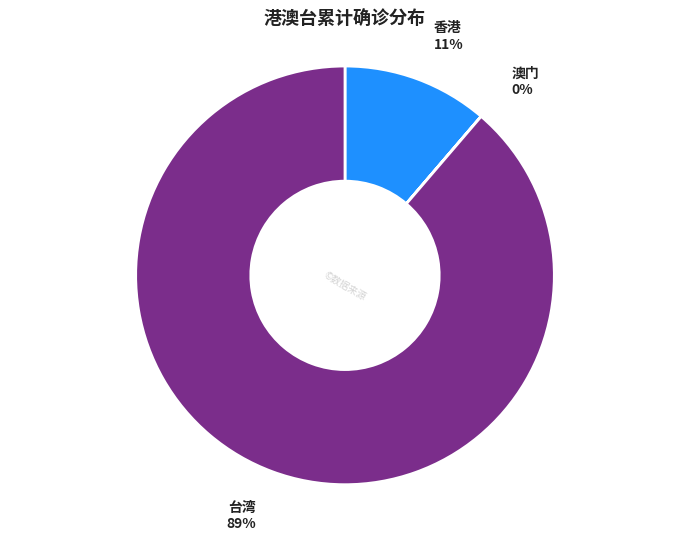

To the nearest percent, what is the difference between the largest and smallest slice percentages?

89%